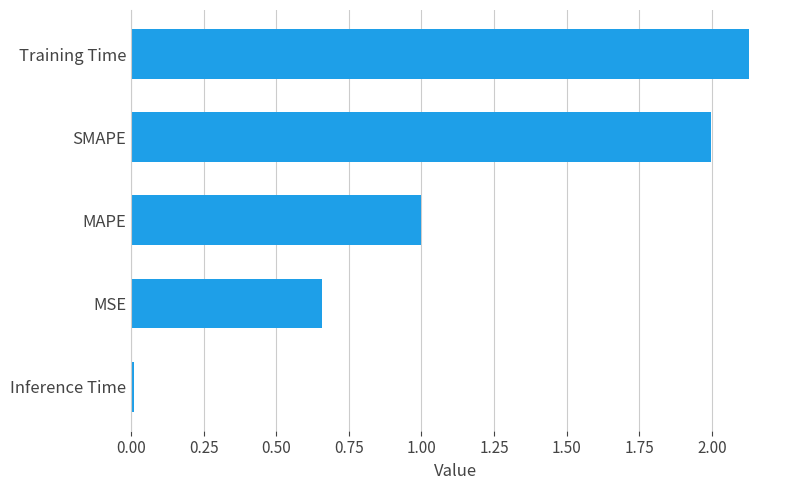

What is the sum of all values?

5.8